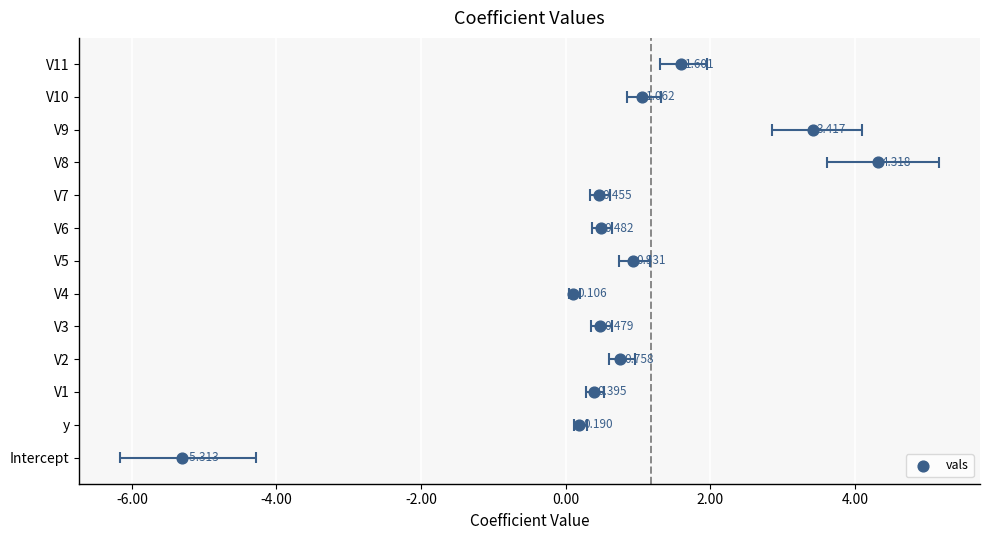

What is the ratio of the value at 0.00 to the value at -4.00?

2.0